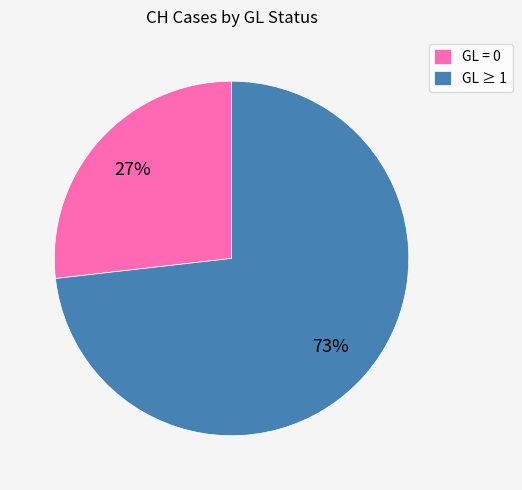

How many slices are in this pie chart?

2